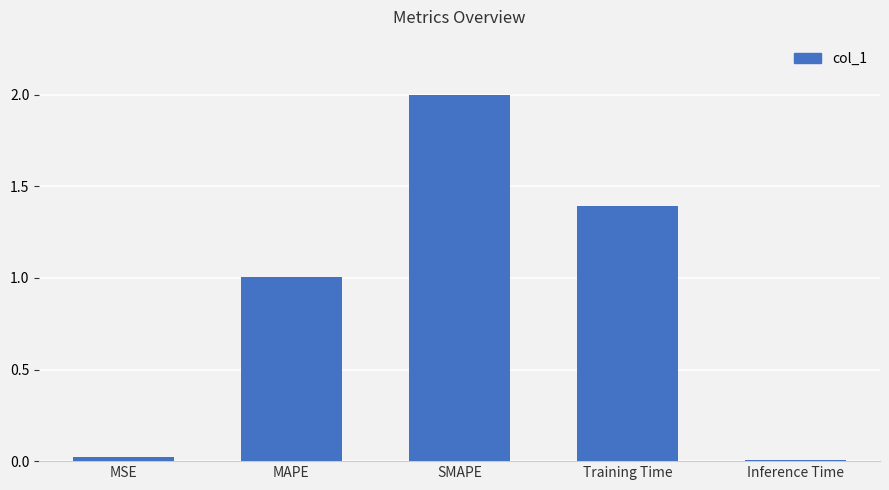

What position from the right is MAPE?

4